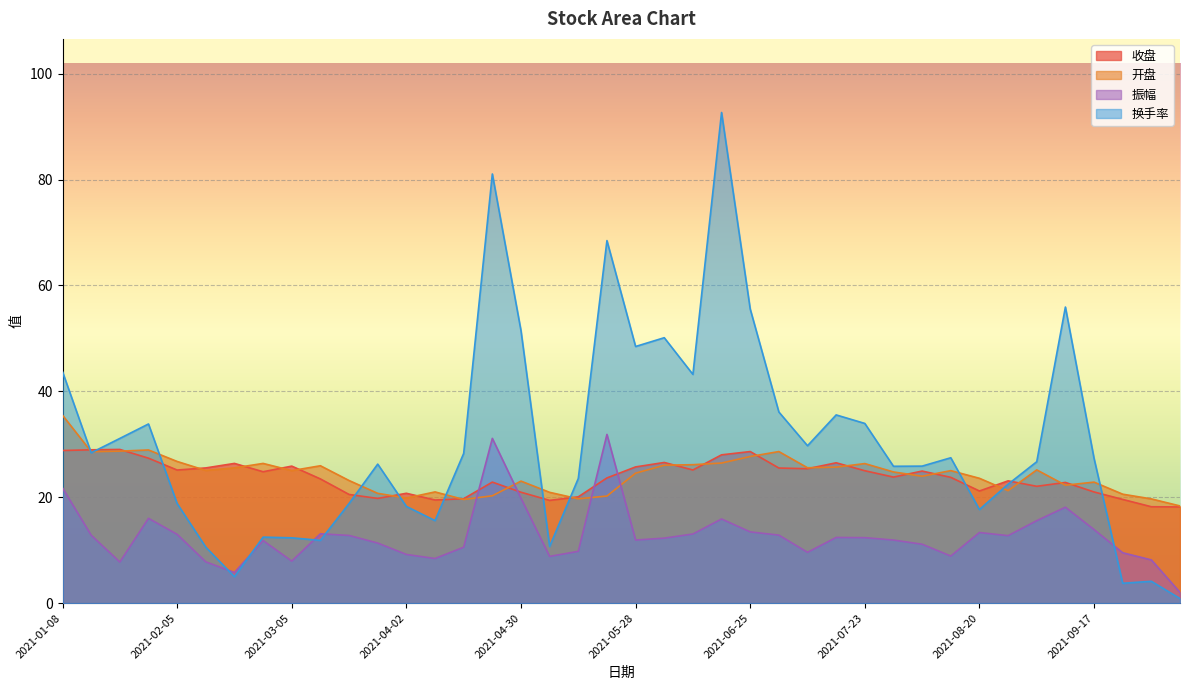

What is the minimum value shown in the chart?

0.9